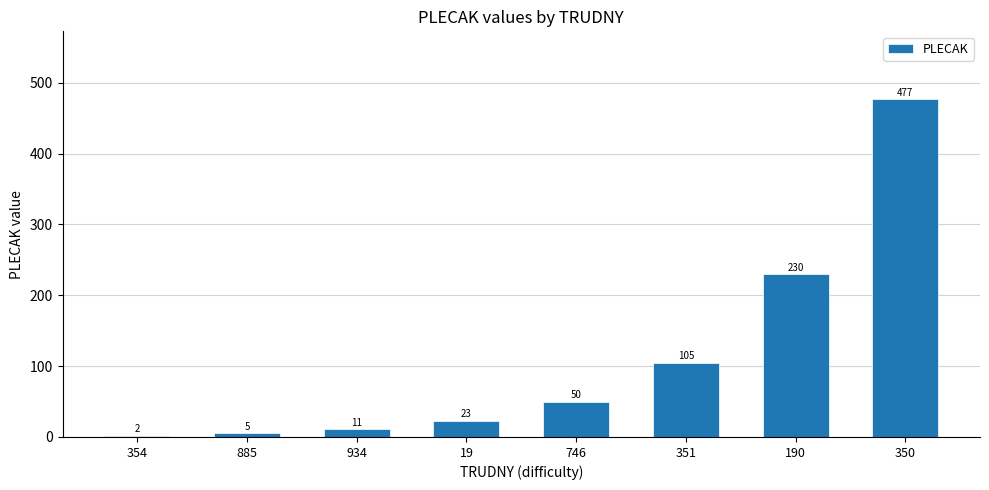

What is the change in value from 19 to 350?

+454